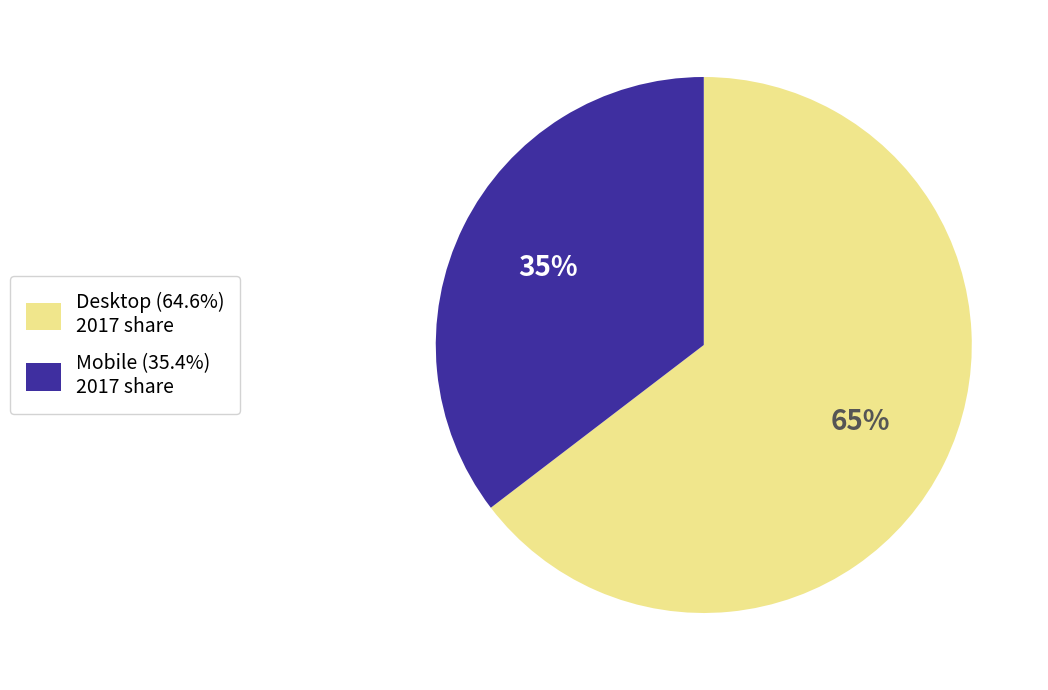

The Desktop slice represents 55% of the pie. True or false?

False